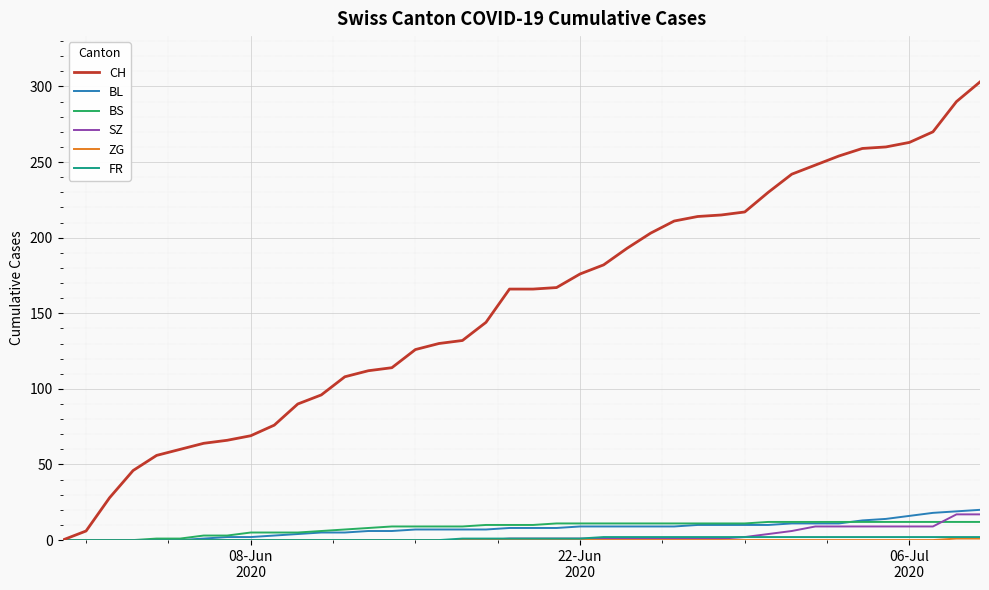

Which series has the largest total across all categories?

CH